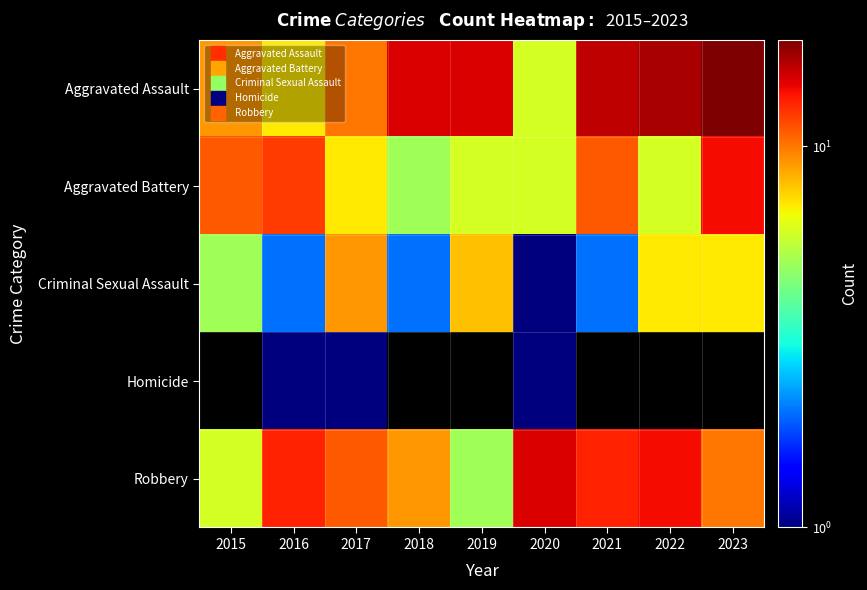

What is the total value across all series at 2023?

50